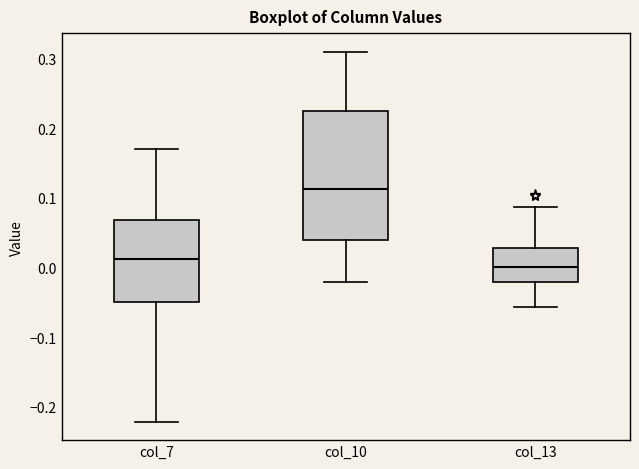

Where does the upper whisker of the box for col_10 end on the y-axis? The values are not printed on the chart, so give them approximately, as read against the axis.

0.31